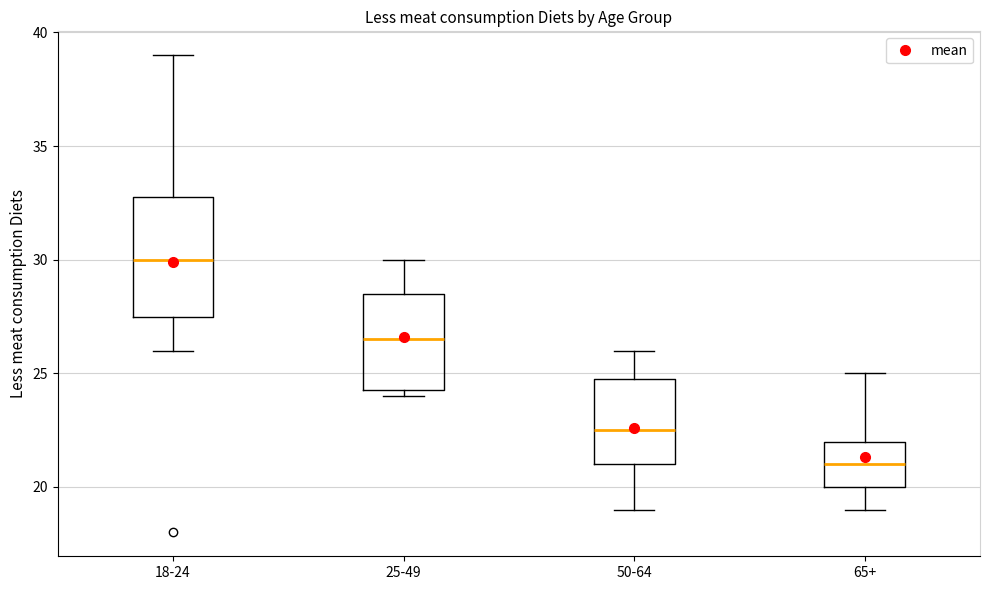

Where is the upper edge of the box for 25-49 on the y-axis? The values are not printed on the chart, so give them approximately, as read against the axis.

28.5